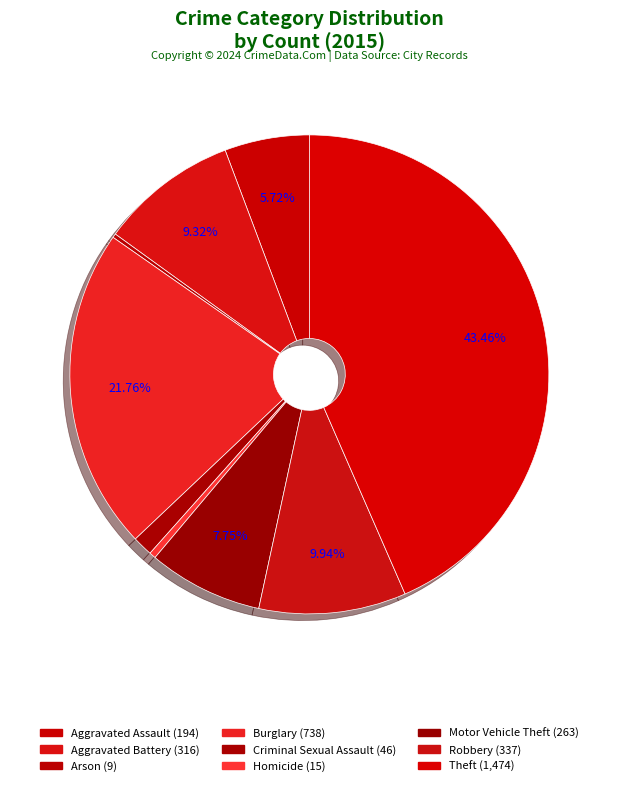

The Homicide slice represents 1% of the pie. True or false?

False